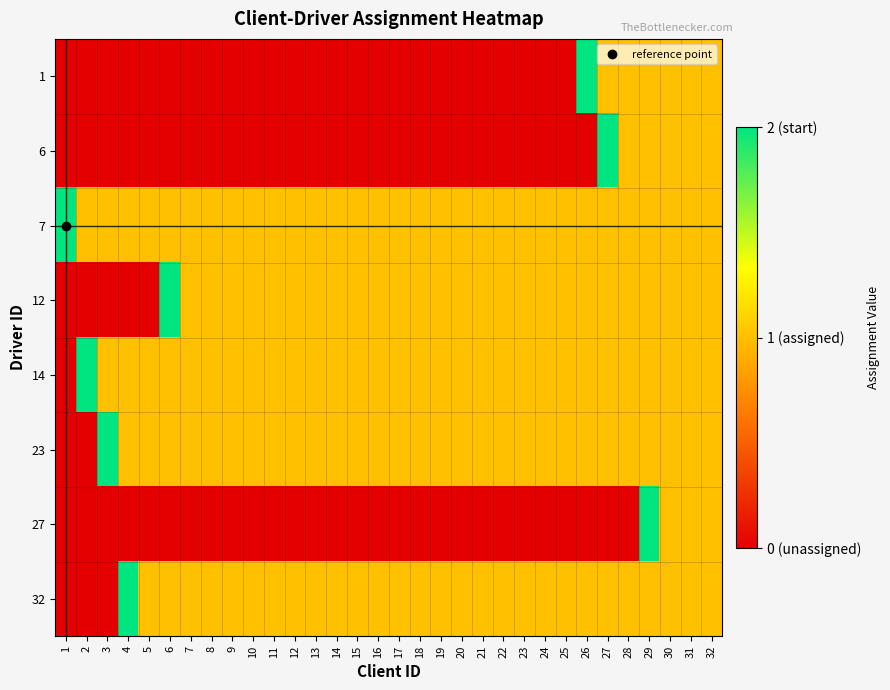

How many distinct data groups are displayed?

8